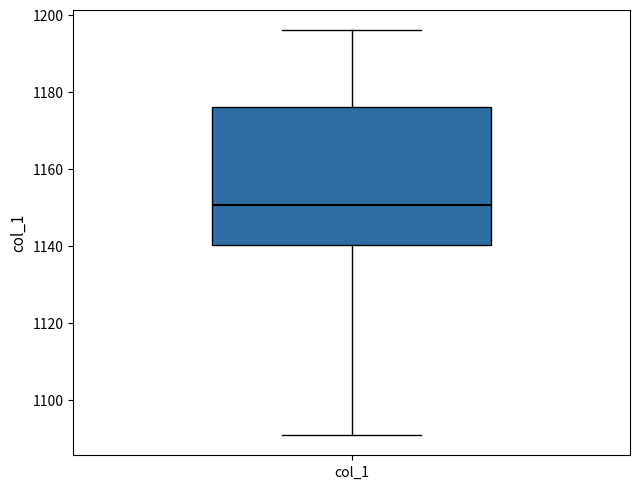

Transcribe this box plot: give where the median line is, the range the box spans, and where the two whiskers end, as read against the y-axis. The values are not printed on the chart, so give them approximately, as read against the axis.

median 1150, box 1140 to 1176, whiskers 1090 to 1196